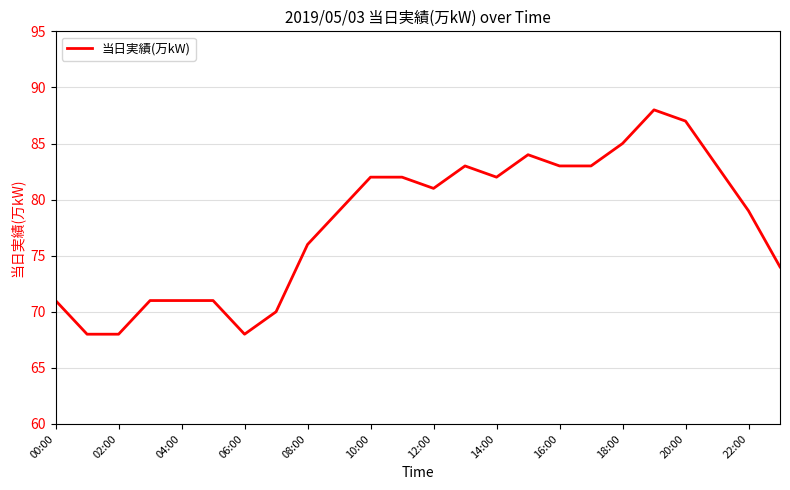

Reading right to left, what are all the values shown in this chart?

74	79	83	87	88	85	83	83	84	82	83	81	82	82	79	76	70	68	71	71	71	68	68	71